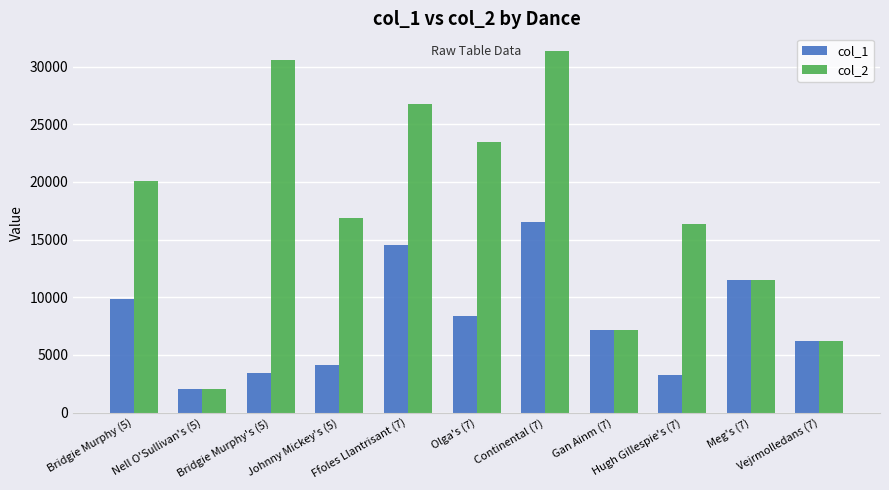

Which series has the largest total across all categories?

col_2